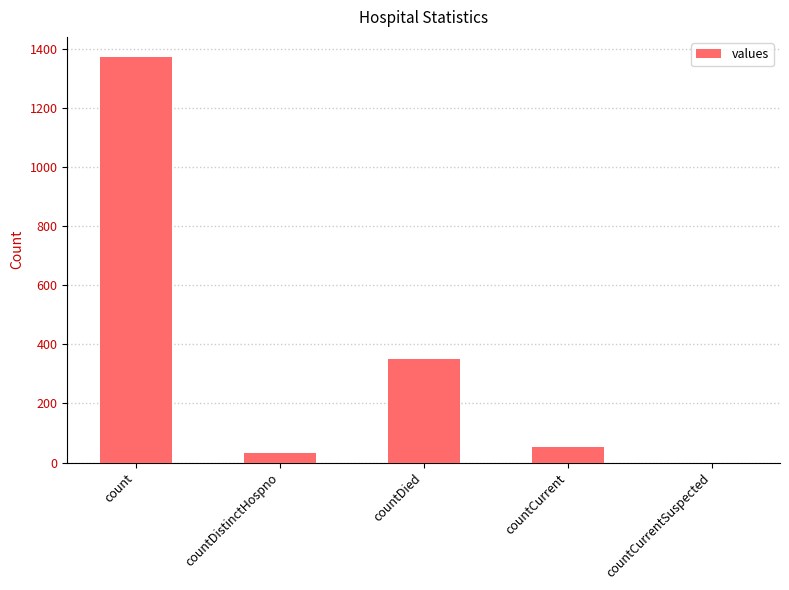

Between countDied and count, which is larger?

count